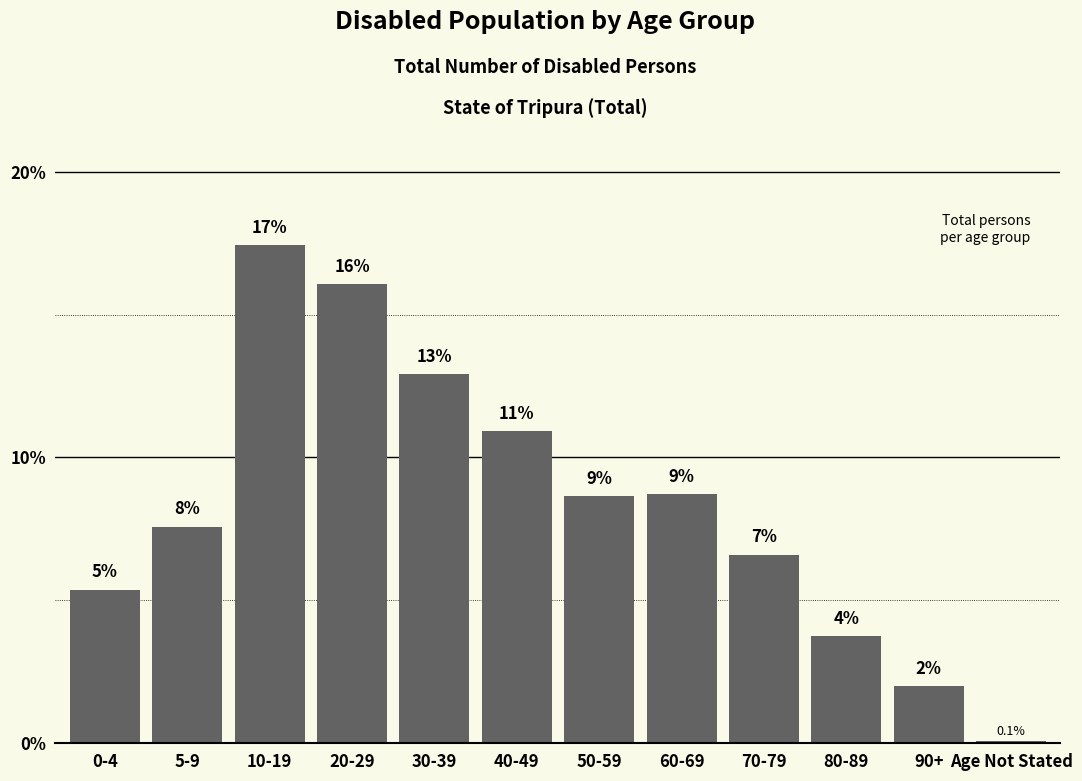

How many bars are there in total?

12